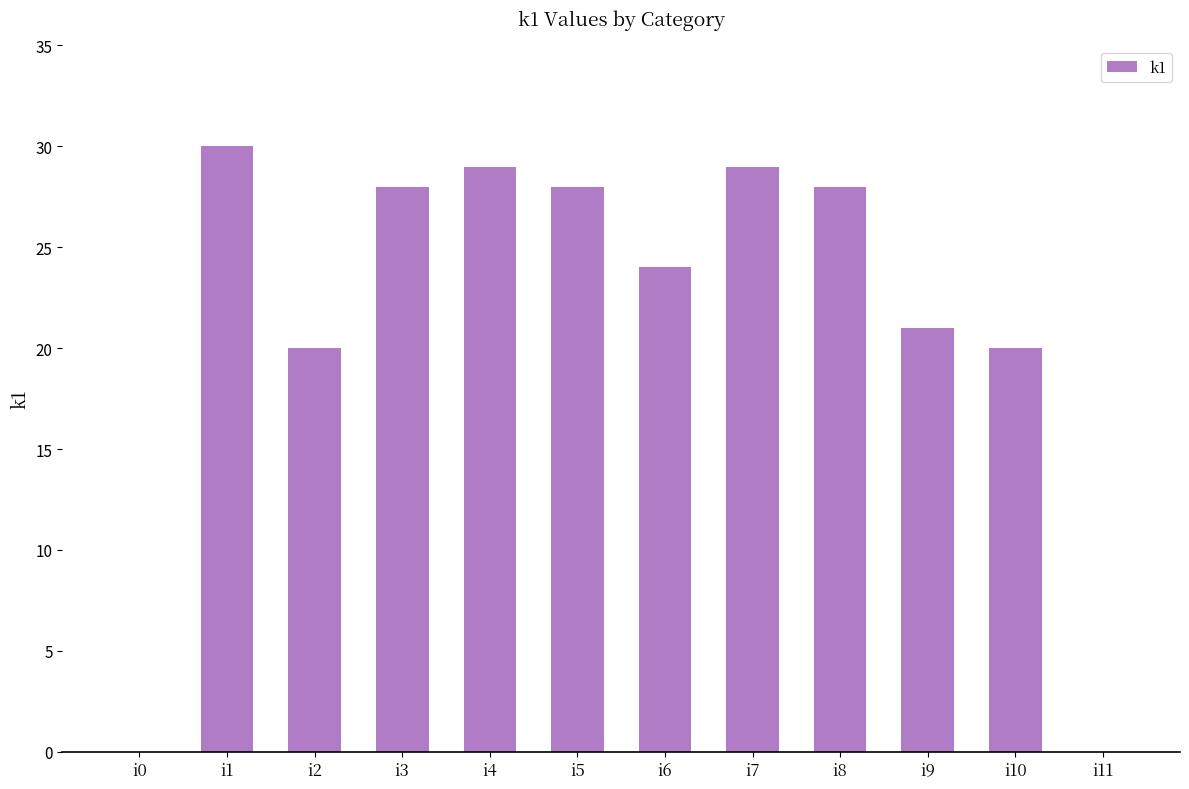

Count the number of categories in the chart.

12